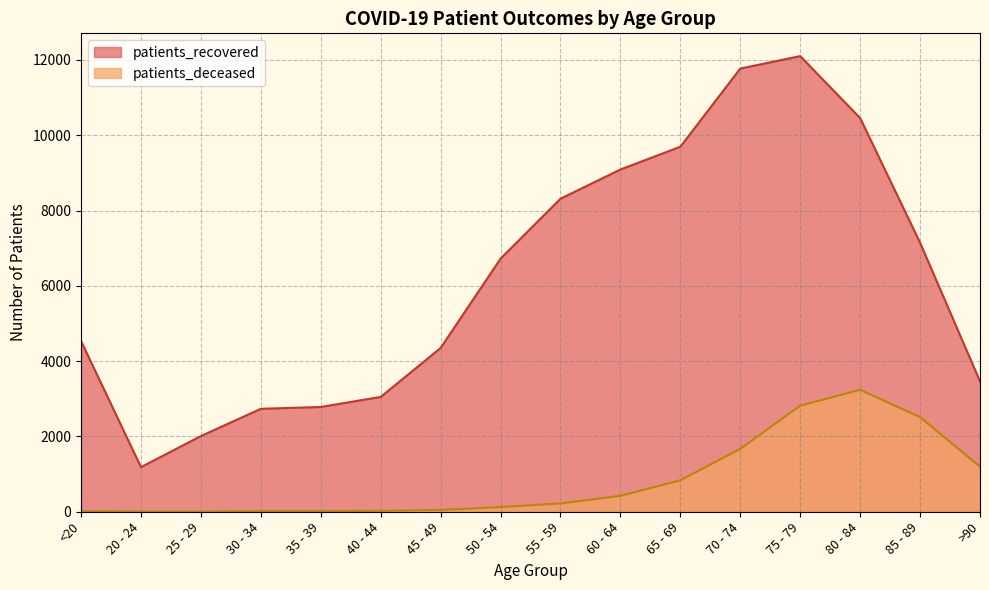

Which series has the largest range (max minus min)?

patients_recovered